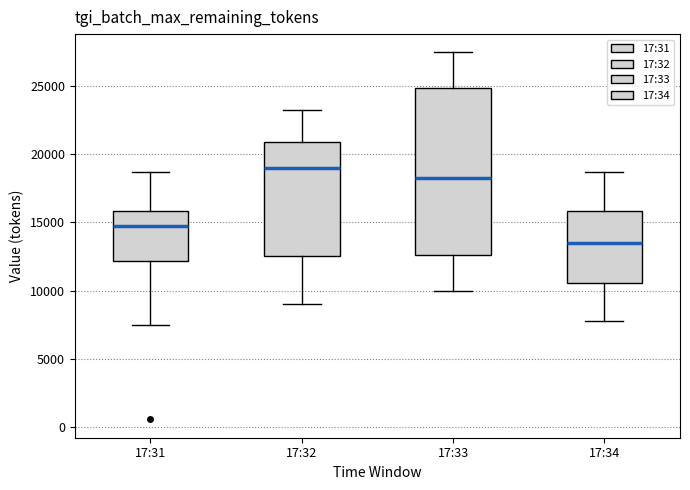

Which box's median line is the lowest?

17:34